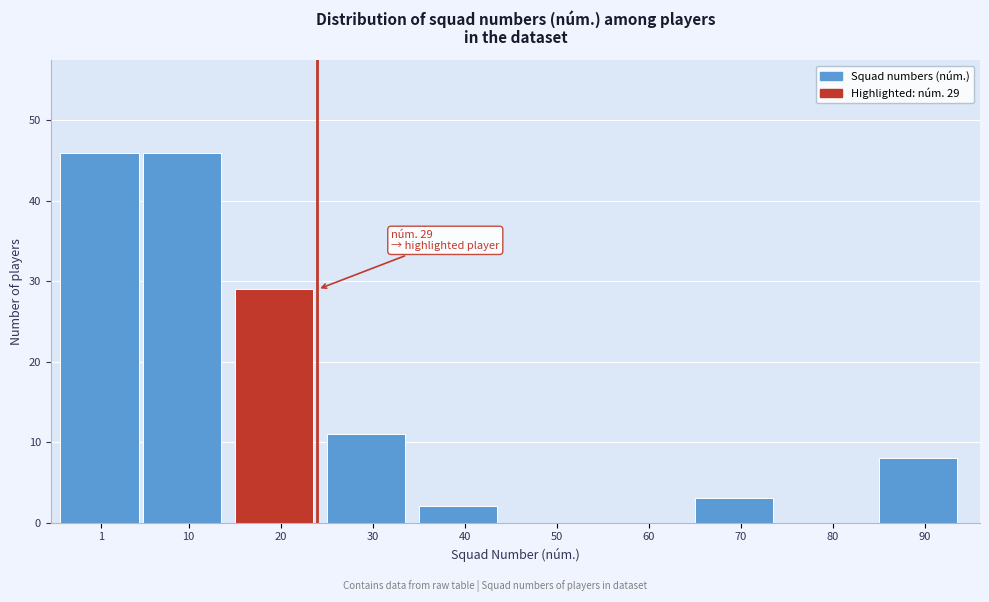

What is the change in value from 20 to 30?

-18